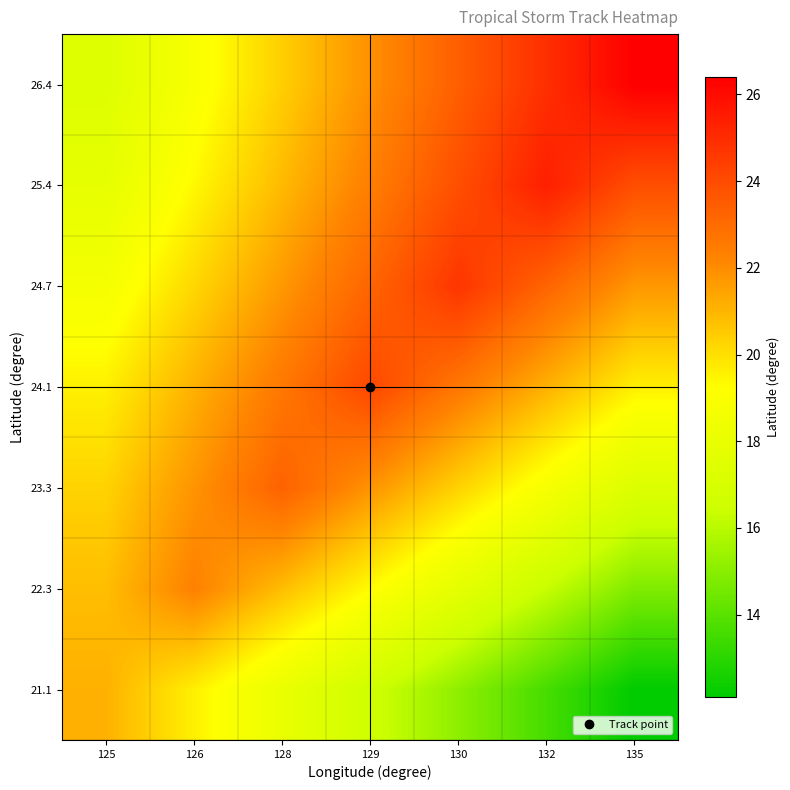

Reading right to left, transcribe all the data shown in this chart.

21.1: 135=12.1	132=13.6	130=15.1	129=16.6	128=18.1	126=19.6	125=21.1
22.3: 135=14.8	132=16.3	130=17.8	129=19.3	128=20.8	126=22.3	125=20.8
23.3: 135=17.3	132=18.8	130=20.3	129=21.8	128=23.3	126=21.8	125=20.3
24.1: 135=19.6	132=21.1	130=22.6	129=24.1	128=22.6	126=21.1	125=19.6
24.7: 135=21.7	132=23.2	130=24.7	129=23.2	128=21.7	126=20.2	125=18.7
25.4: 135=23.9	132=25.4	130=23.9	129=22.4	128=20.9	126=19.4	125=17.9
26.4: 135=26.4	132=24.9	130=23.4	129=21.9	128=20.4	126=18.9	125=17.4